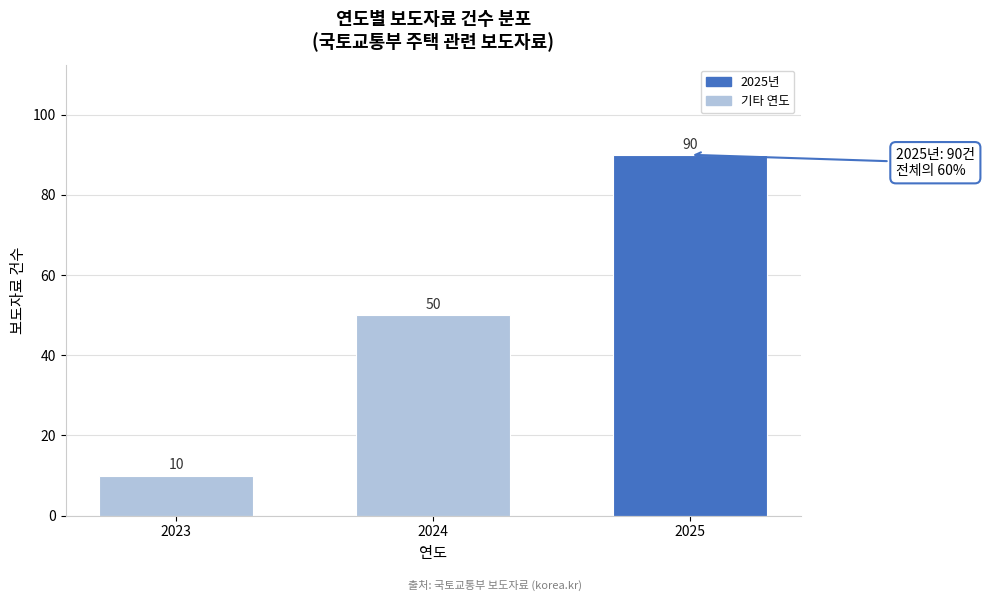

Reading left to right, what are all the values shown in this chart?

10	50	90